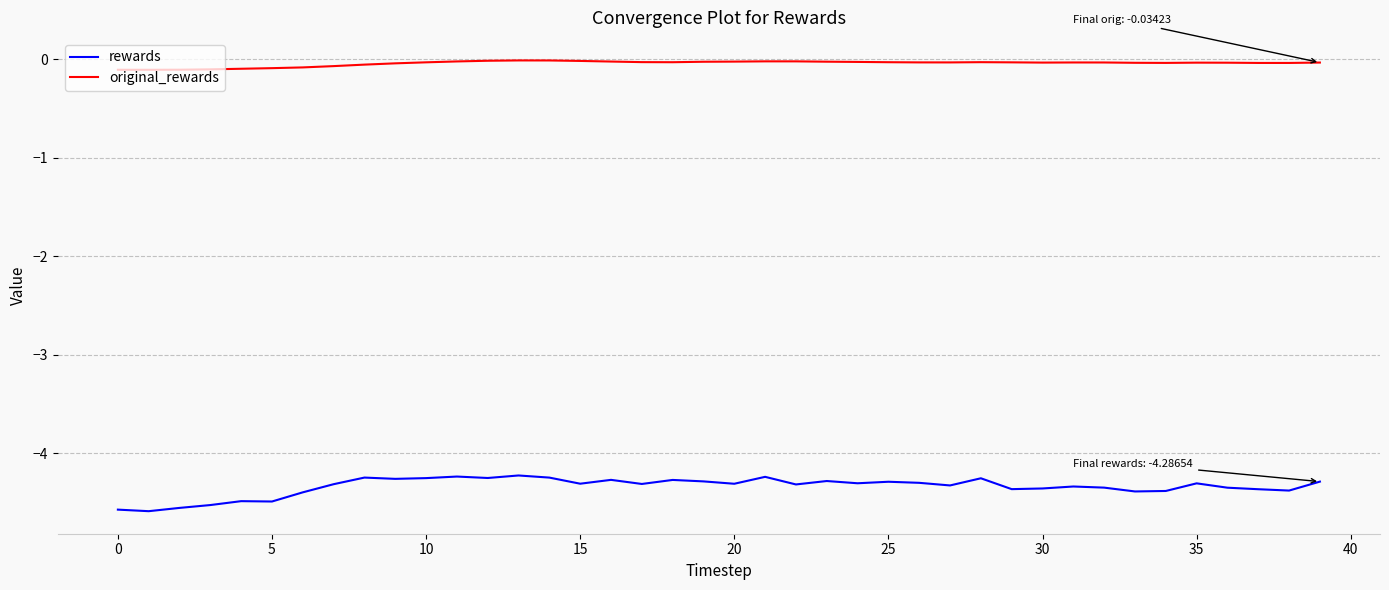

True or false: rewards and original_rewards cross at least once.

False